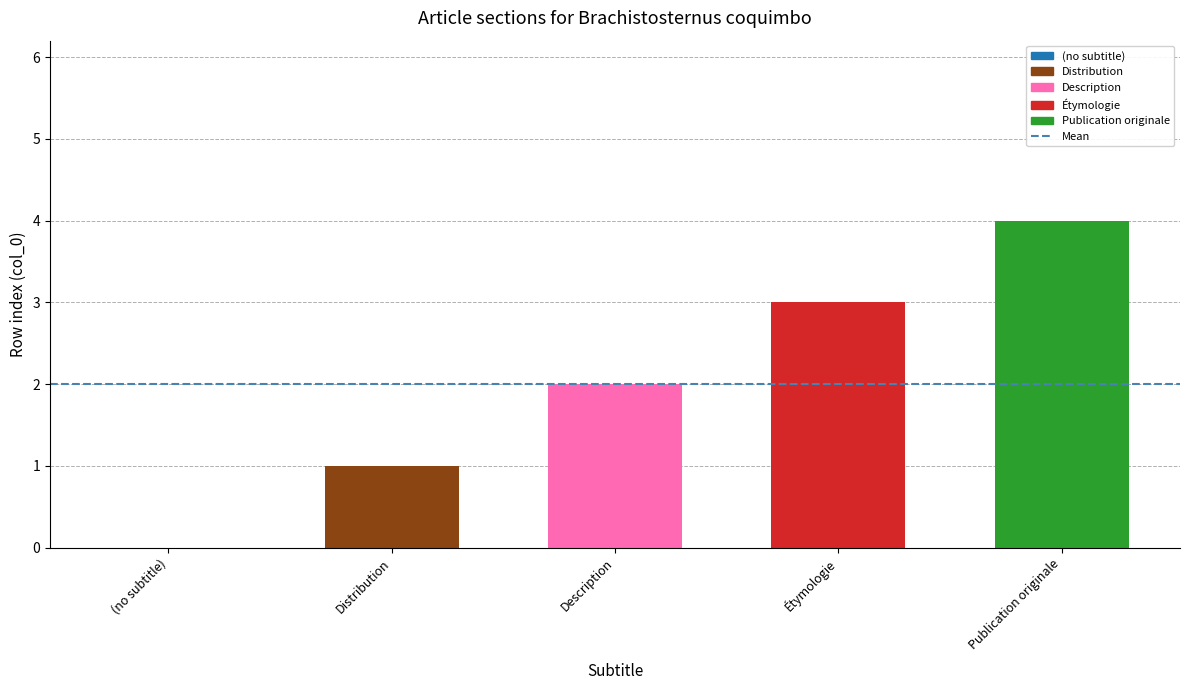

The chart shows a value of 0 at Distribution. True or false?

False